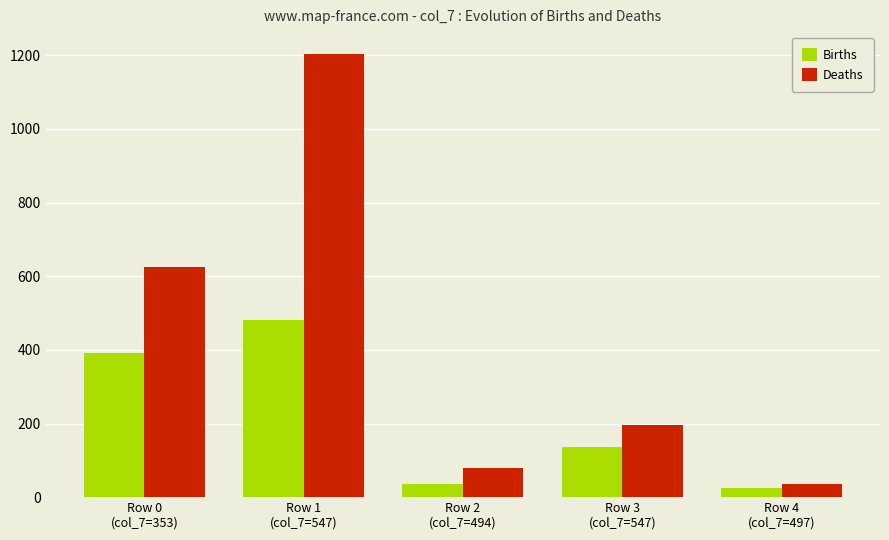

Rank the series at Row 4
(col_7=497) from lowest to highest value.

Births, Deaths